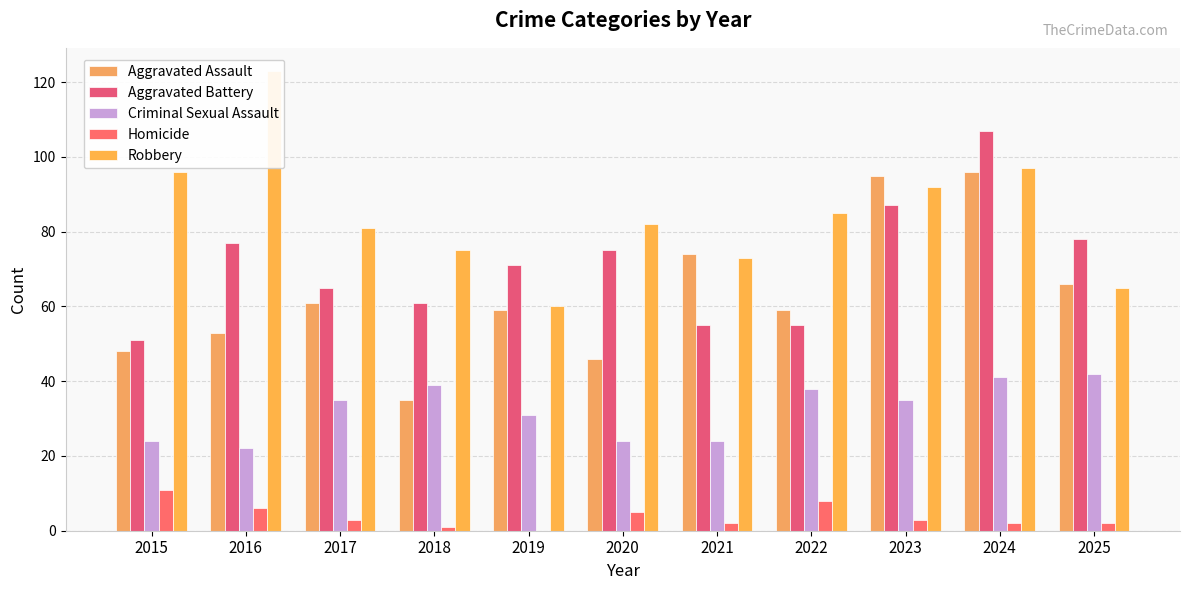

Where does the Robbery series first go above 82?

2015